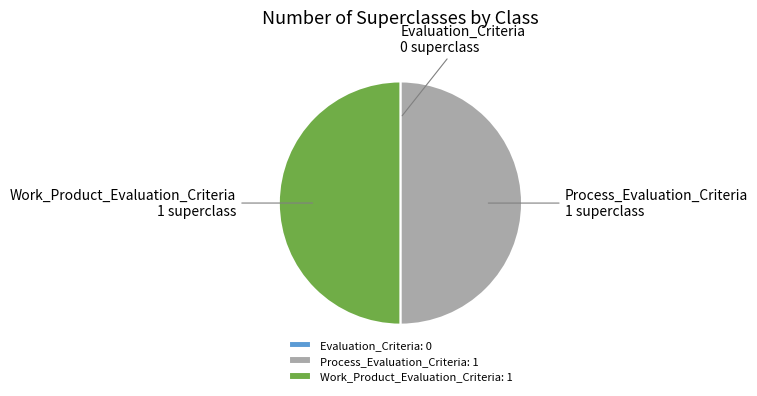

Is there any slice that represents more than half of the pie?

No